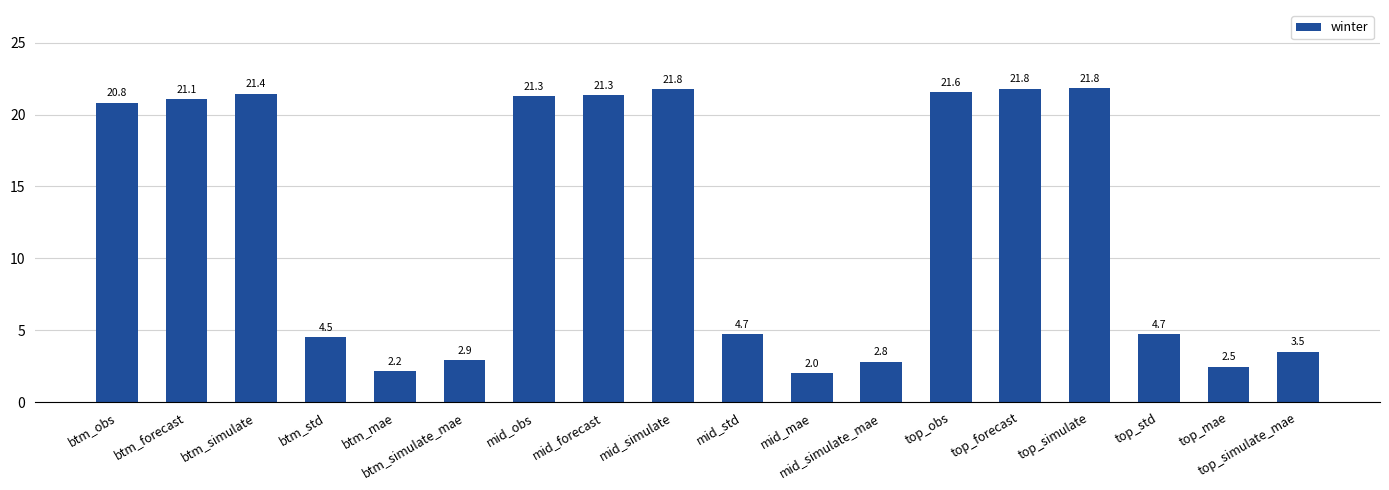

What is the label of the 4th bar from the left?

btm_std